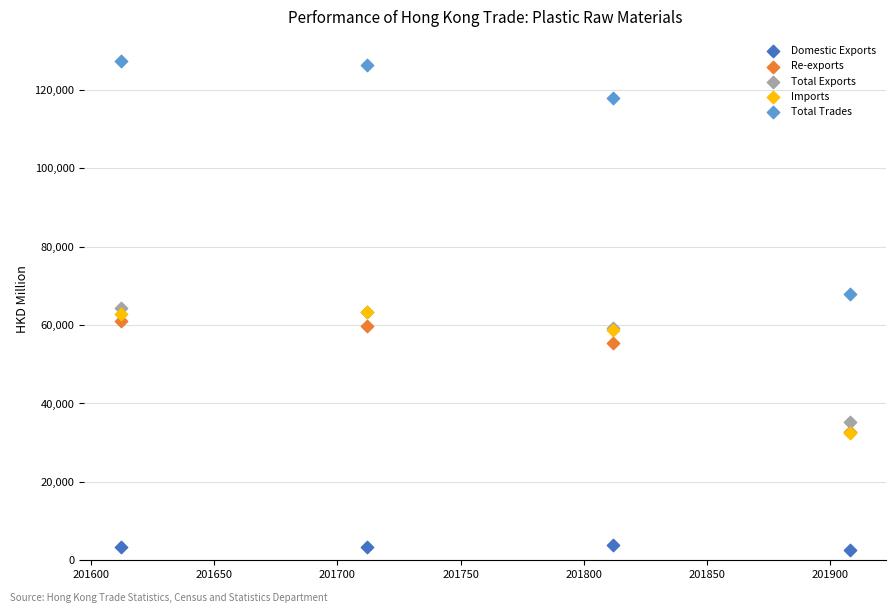

Which series reaches the minimum Y coordinate?

Domestic Exports